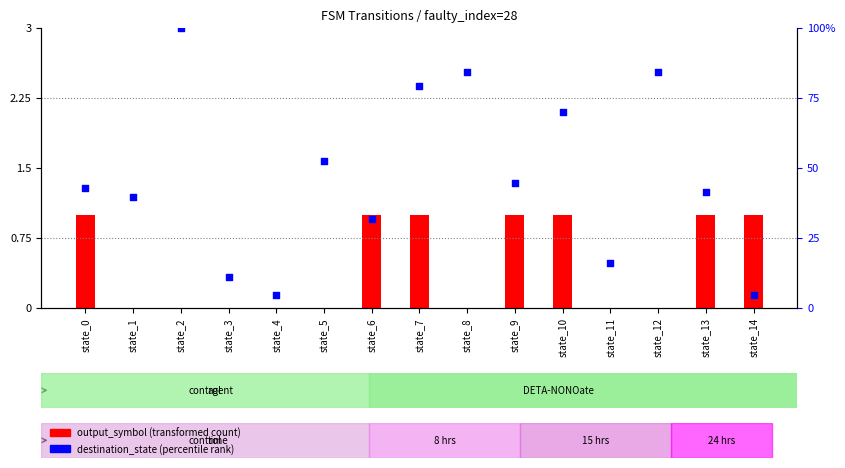

At which category is the sum across all series the highest?

state_2